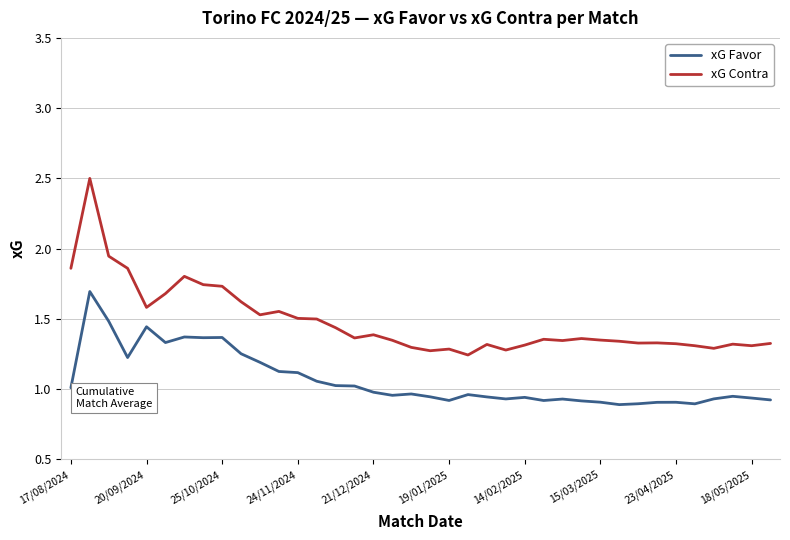

Rank the series by their maximum value, from lowest to highest.

xG Favor, xG Contra